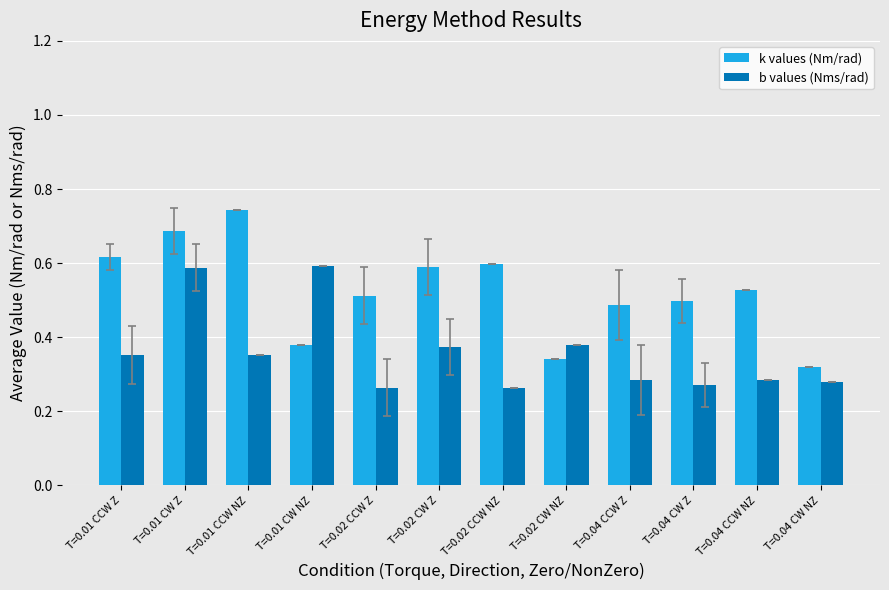

What is the sum of all b values (Nms/rad) values?

4.3